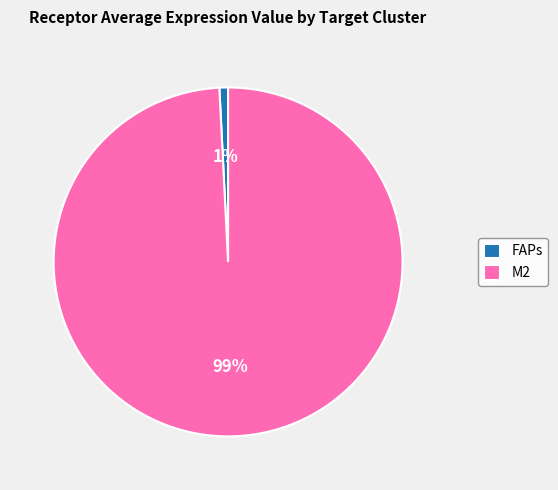

The FAPs slice represents 1% of the pie. True or false?

True